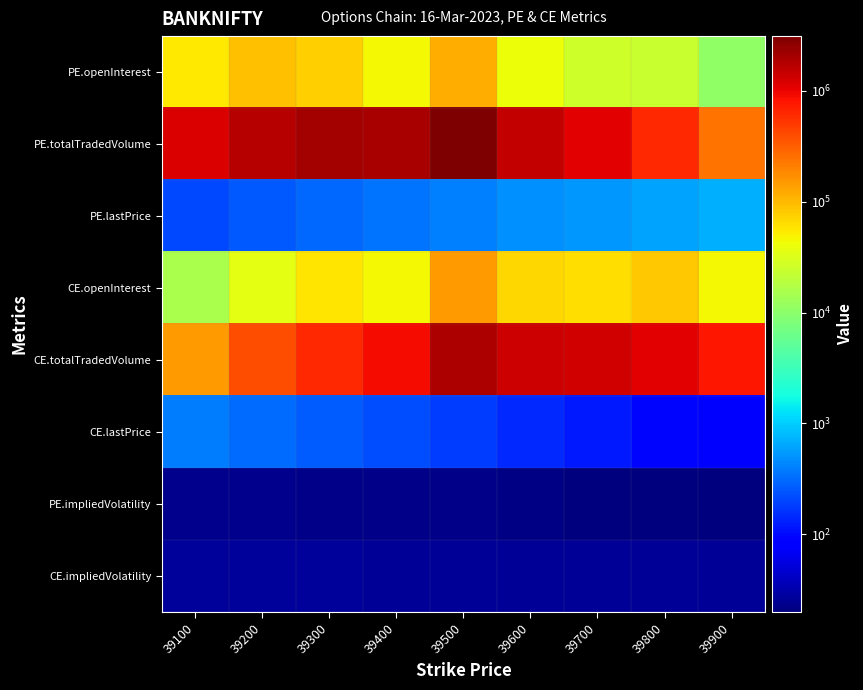

Reading left to right, extract all data points from this chart.

PE.openInterest: 39100=53705.0	39200=91722.0	39300=76727.0	39400=45397.0	39500=117737.0	39600=40477.0	39700=26072.0	39800=23610.0	39900=10705.0
PE.totalTradedVolume: 39100=1217495.0	39200=1725753.0	39300=2079266.0	39400=2022644.0	39500=3105617.0	39600=1511877.0	39700=1081268.0	39800=628261.0	39900=247192.0
PE.lastPrice: 39100=213.2	39200=254.7	39300=300.7	39400=352.6	39500=412.4	39600=477.2	39700=547.1	39800=625.8	39900=709.0
CE.openInterest: 39100=15180.0	39200=36716.0	39300=57127.0	39400=44385.0	39500=143042.0	39600=70398.0	39700=64255.0	39800=82917.0	39900=44469.0
CE.totalTradedVolume: 39100=143644.0	39200=389247.0	39300=634287.0	39400=913606.0	39500=1879125.0	39600=1399081.0	39700=1294351.0	39800=1101535.0	39900=773017.0
CE.lastPrice: 39100=385.6	39200=324.6	39300=271.9	39400=222.4	39500=182.7	39600=147.7	39700=119.8	39800=95.5	39900=78.5
PE.impliedVolatility: 39100=23.9	39200=23.2	39300=22.8	39400=22.2	39500=21.9	39600=21.1	39700=20.8	39800=20.1	39900=19.9
CE.impliedVolatility: 39100=27.4	39200=26.9	39300=26.4	39400=26.1	39500=25.7	39600=25.7	39700=25.6	39800=25.6	39900=26.0